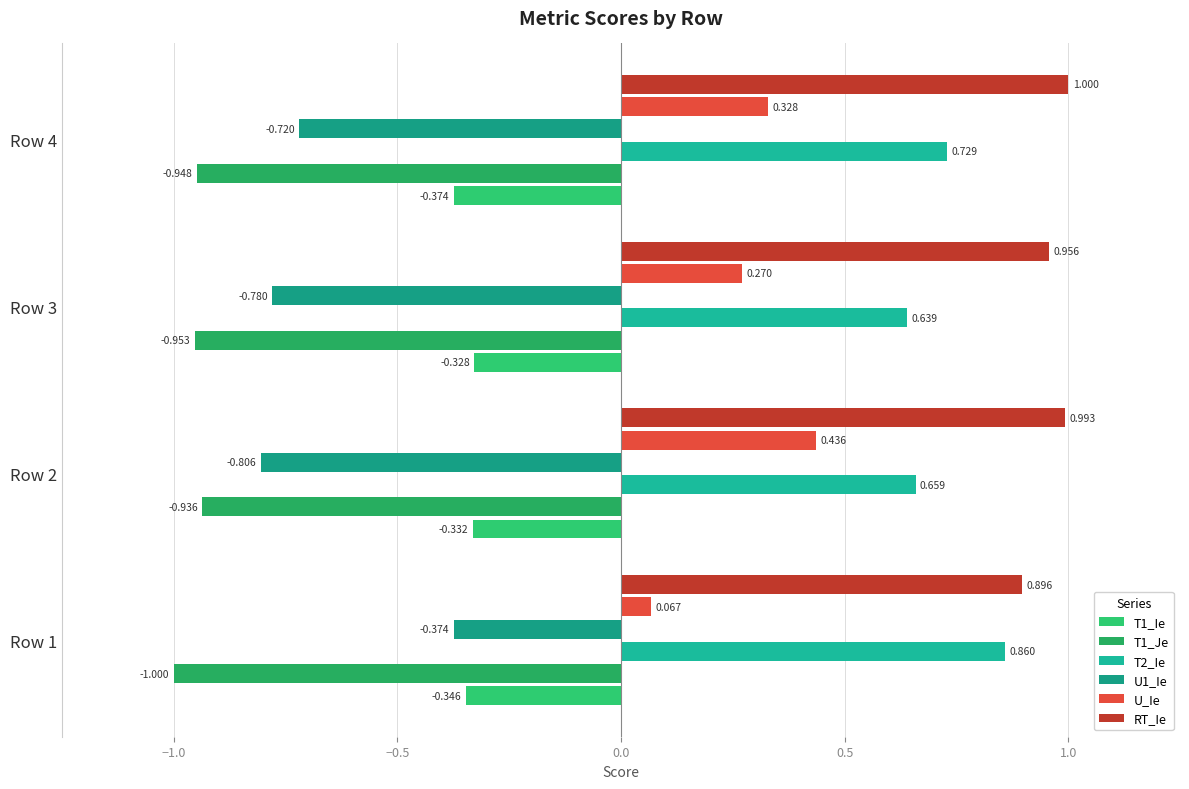

Which category has the highest value in the T1_Je series?

Row 2